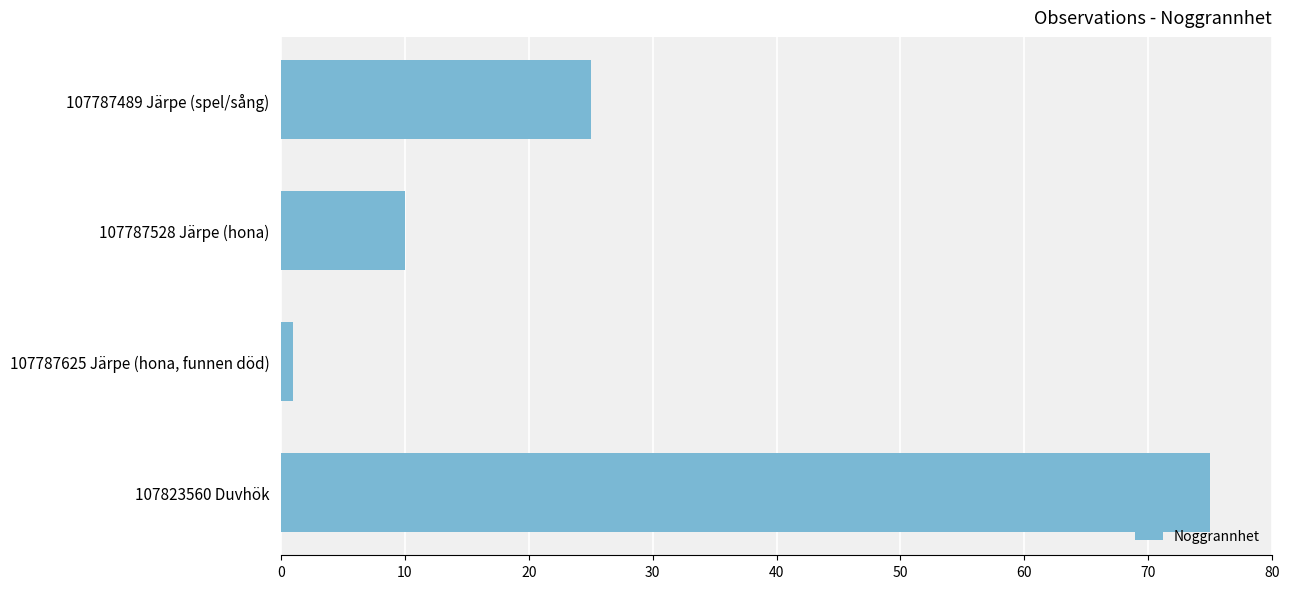

Reading bottom to top, transcribe all the data shown in this chart.

107823560 Duvhök=75	107787625 Järpe (hona, funnen död)=1	107787528 Järpe (hona)=10	107787489 Järpe (spel/sång)=25